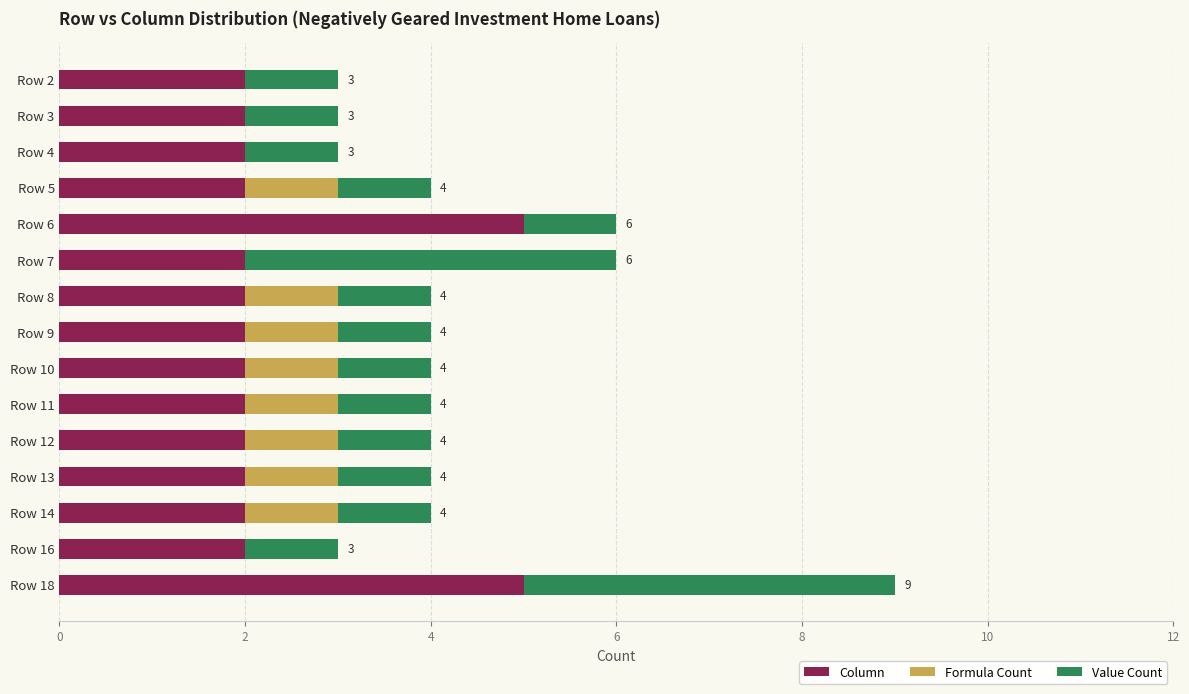

What is the total value across all series at Row 12?

4